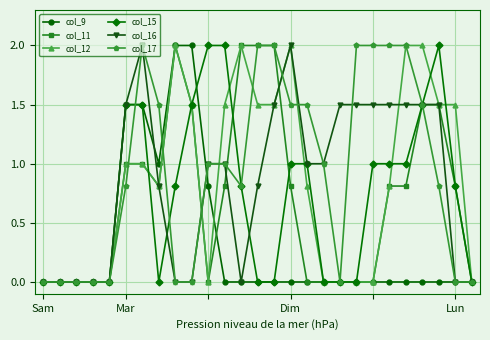

True or false: col_12 has more than 0 interior local peaks.

True